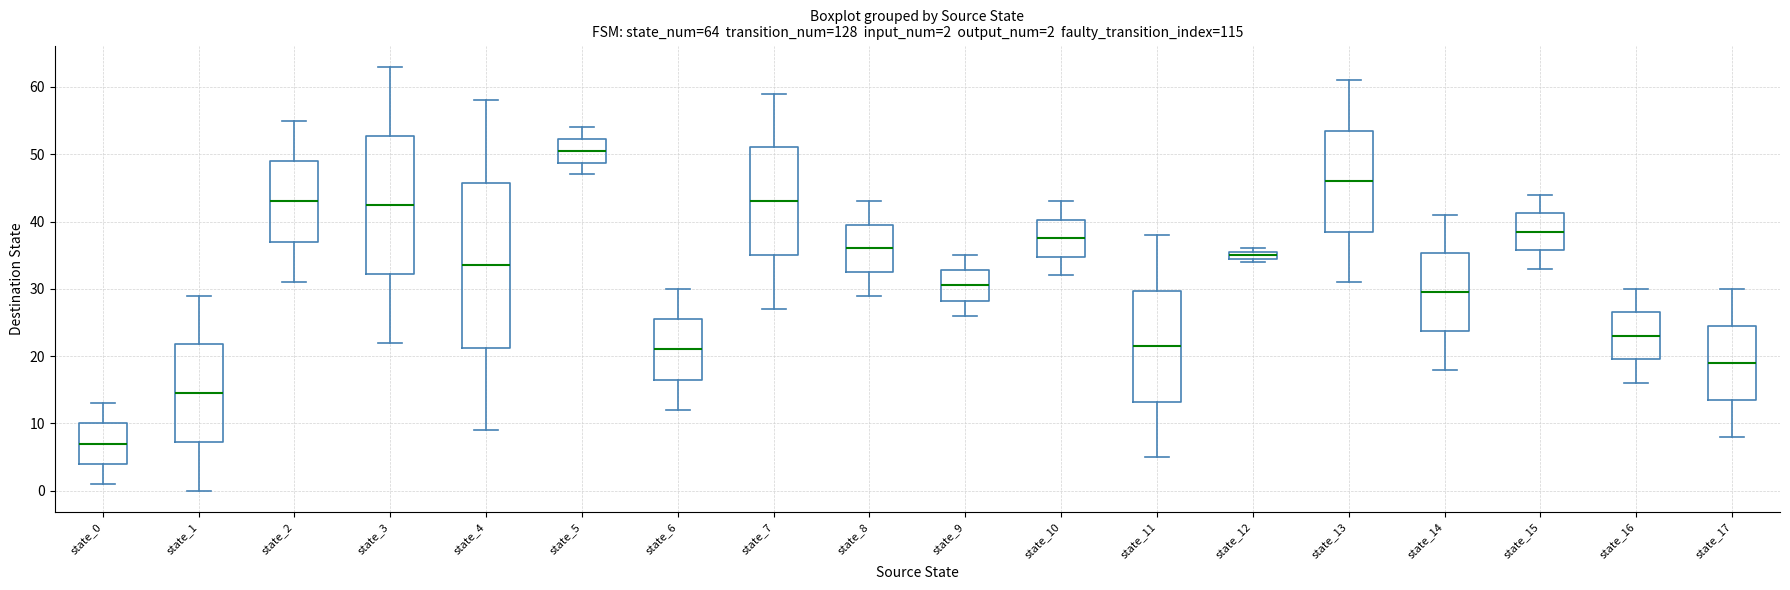

Which box has the highest median line?

state_5